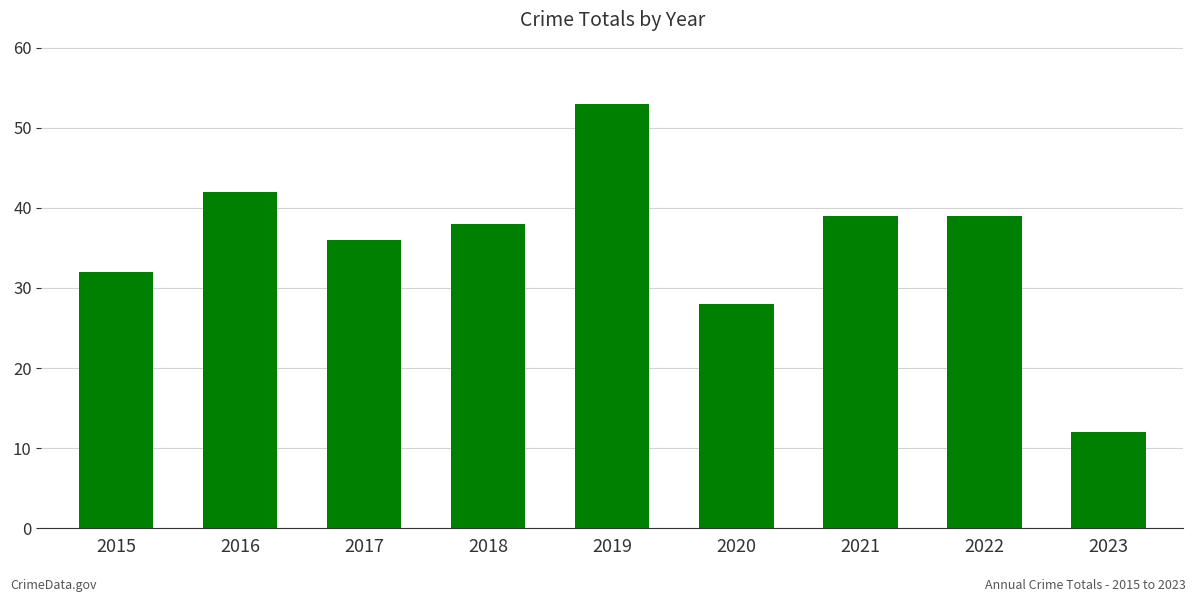

The chart shows a value of 39 at 2022. True or false?

True